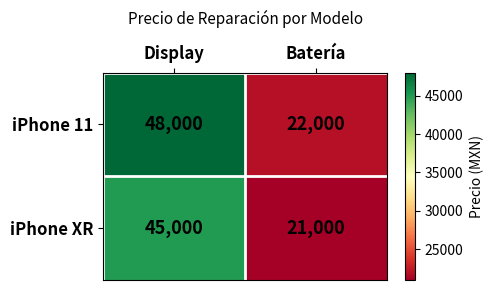

What is the sum of all iPhone XR values?

66000